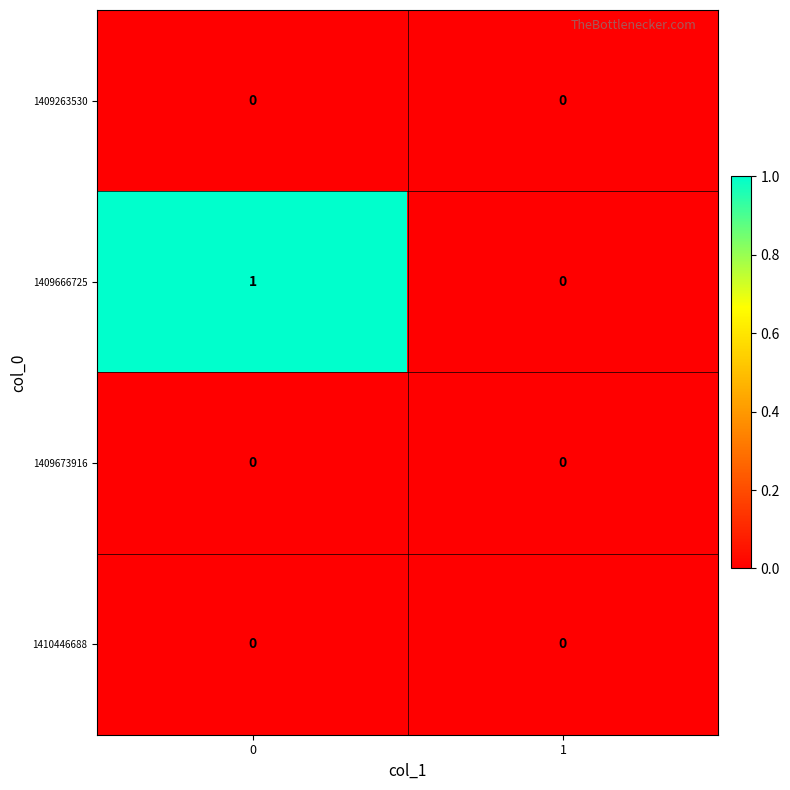

Which series has the largest range (max minus min)?

1409666725